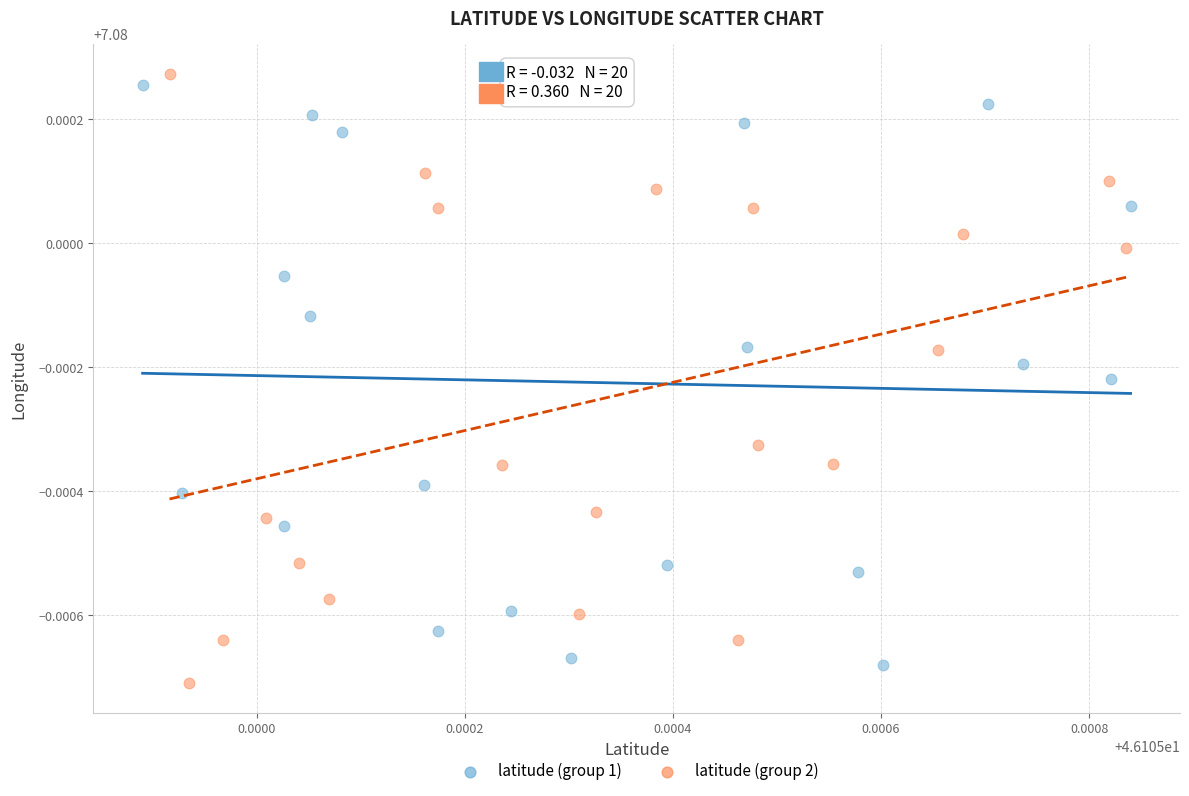

What are all the series names shown in the legend?

latitude (group 1), latitude (group 2)